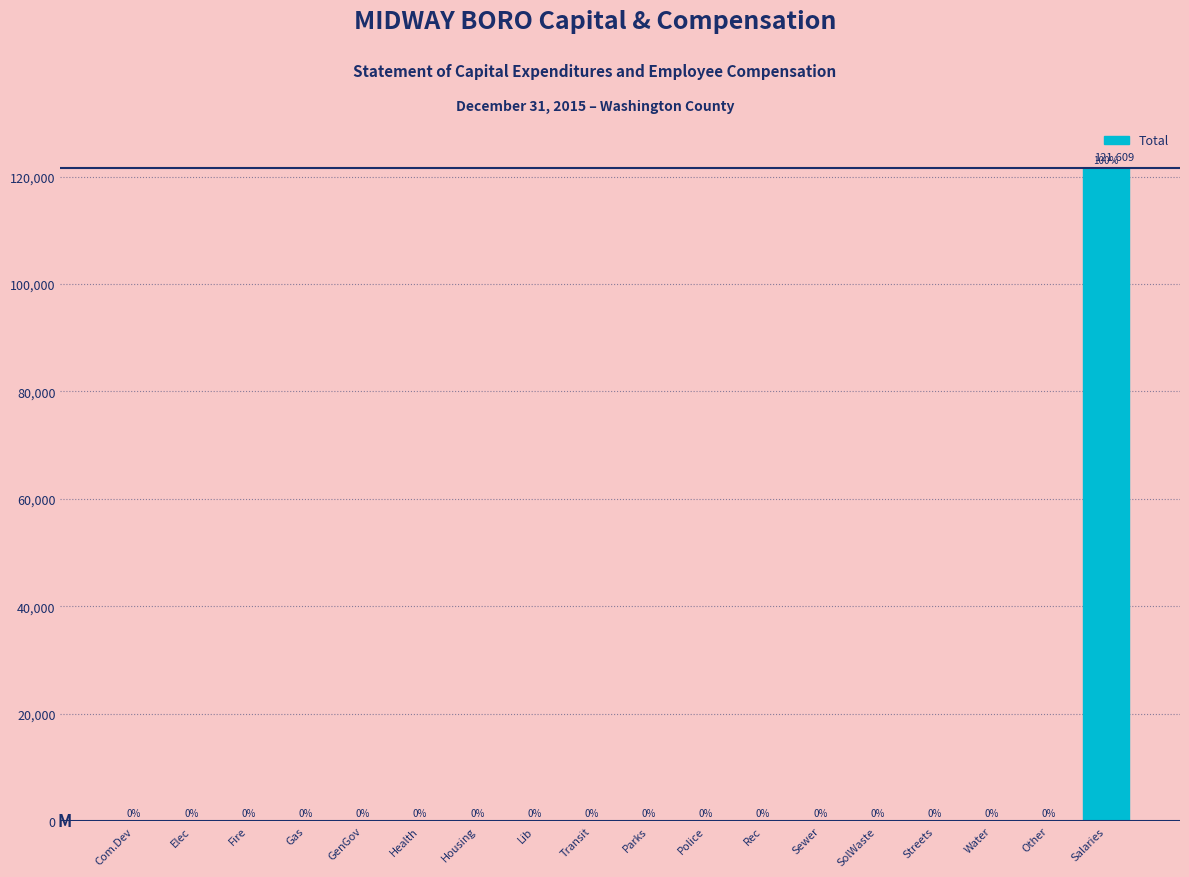

Reading right to left, transcribe all the data shown in this chart.

Salaries=121609	Other=0	Water=0	Streets=0	SolWaste=0	Sewer=0	Rec=0	Police=0	Parks=0	Transit=0	Lib=0	Housing=0	Health=0	GenGov=0	Gas=0	Fire=0	Elec=0	Com.Dev=0